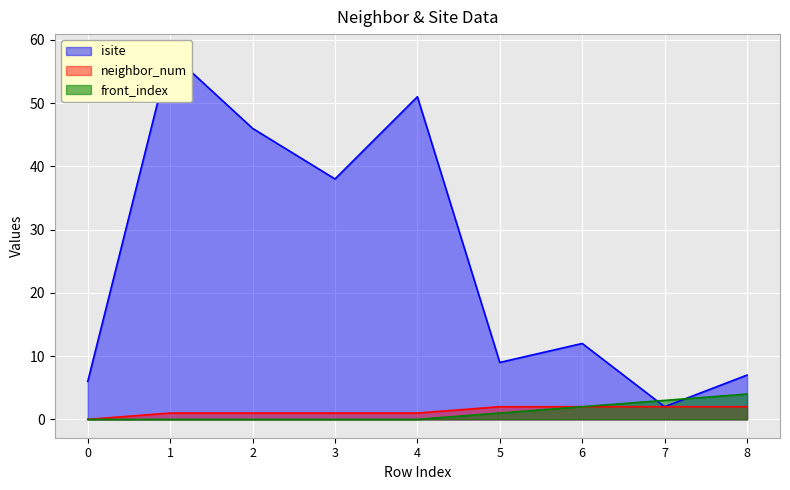

Reading left to right, what are all the values shown in this chart?

isite: 0=6	1=58	2=46	3=38	4=51	5=9	6=12	7=2	8=7
neighbor_num: 0=0	1=1	2=1	3=1	4=1	5=2	6=2	7=2	8=2
front_index: 0=0	1=0	2=0	3=0	4=0	5=1	6=2	7=3	8=4